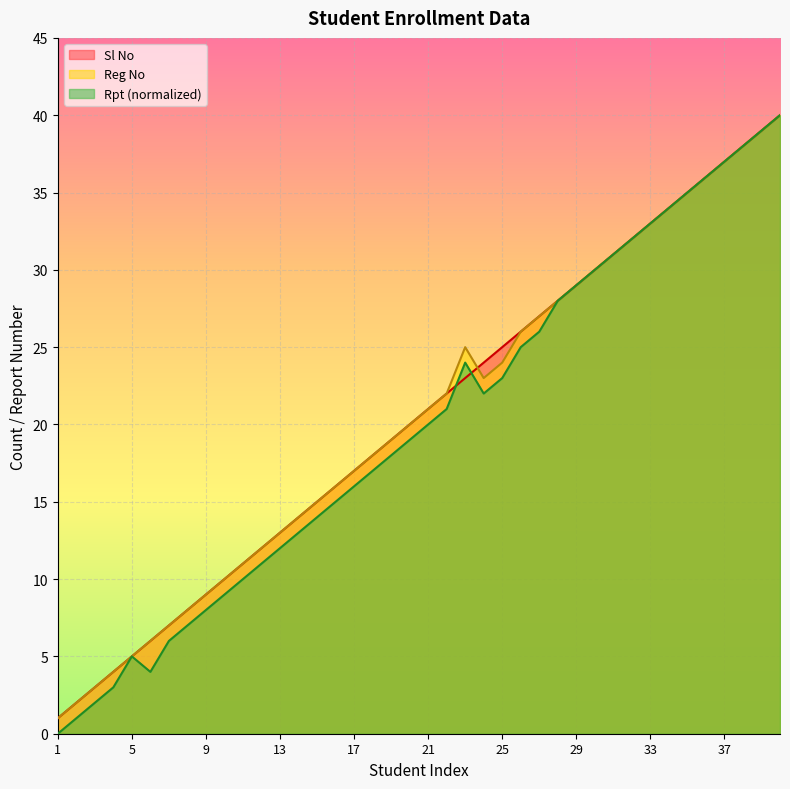

True or false: Rpt has more than 0 points higher than both neighbors.

True